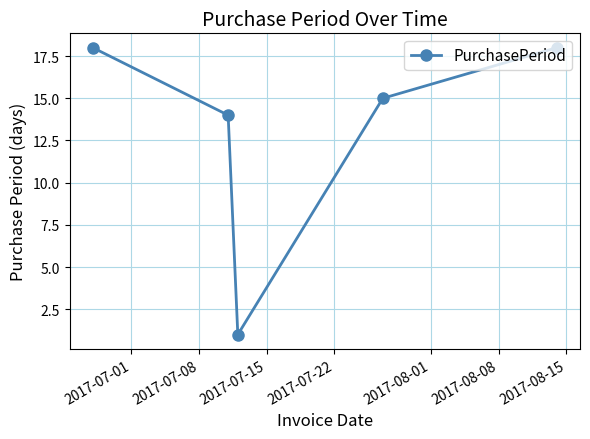

What is the sum of all values?

66